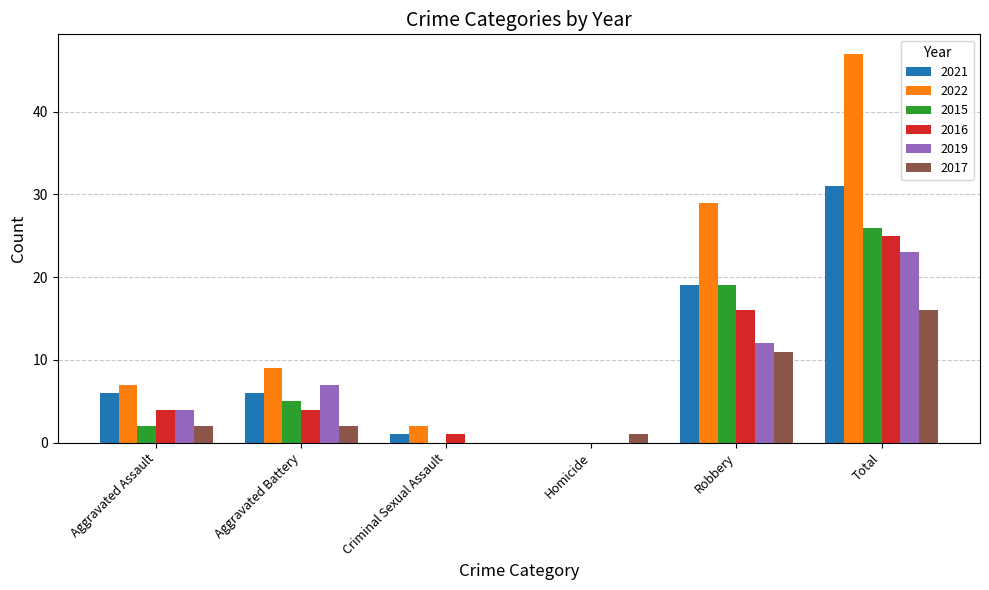

The 2019 series shows 7 at Aggravated Assault. True or false?

False